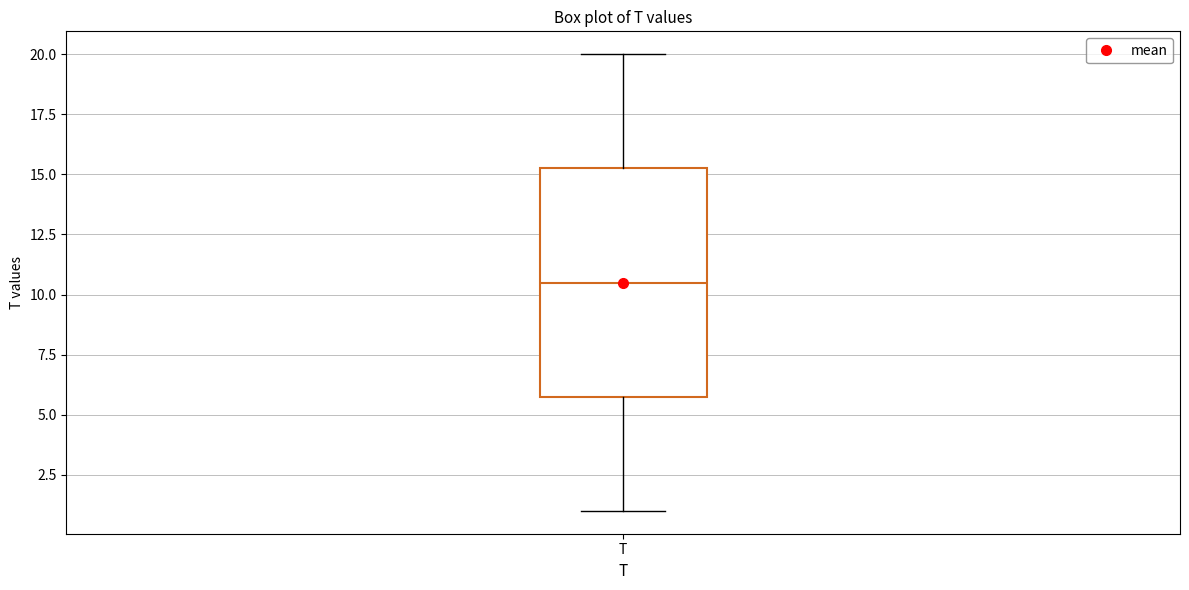

Read this box plot against the y-axis: the position of the median line, the range covered by the box, and the ends of both whiskers. The values are not printed on the chart, so give them approximately, as read against the axis.

median 10.5, box 6.0 to 15.5, whiskers 1.0 to 20.0